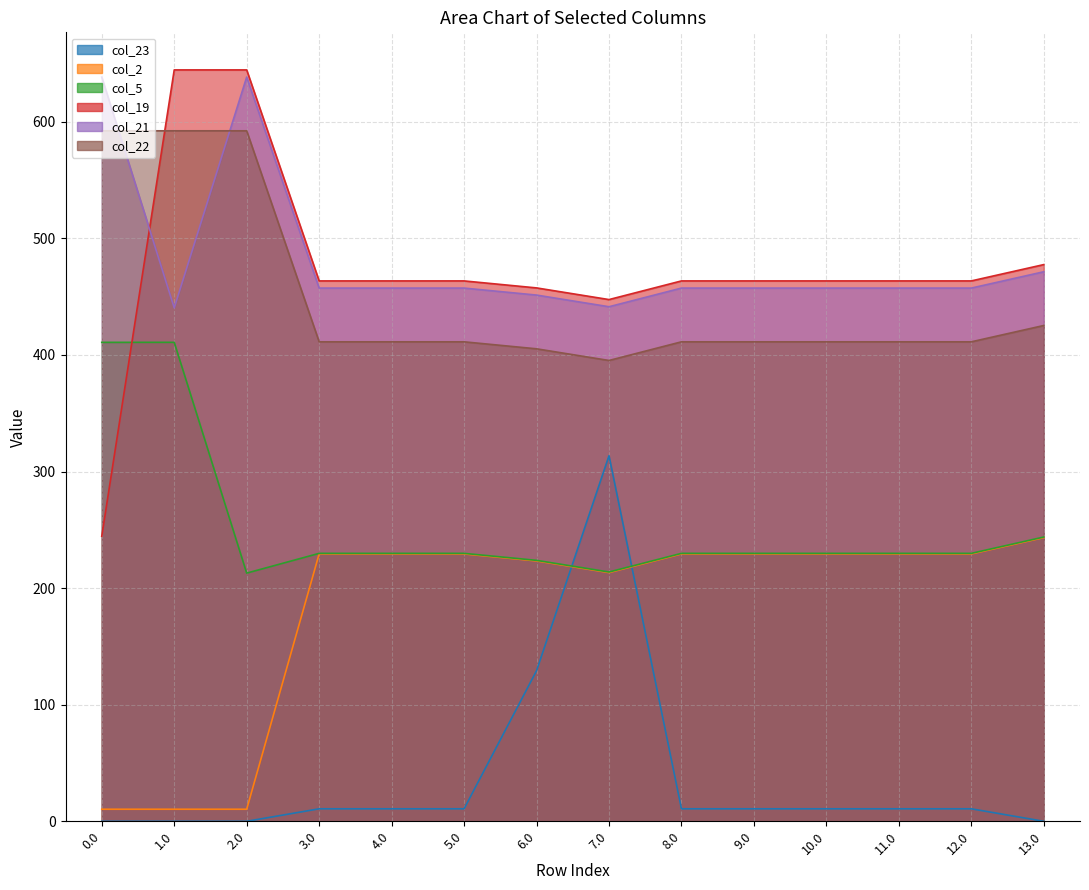

What position from the left is 6.0?

7